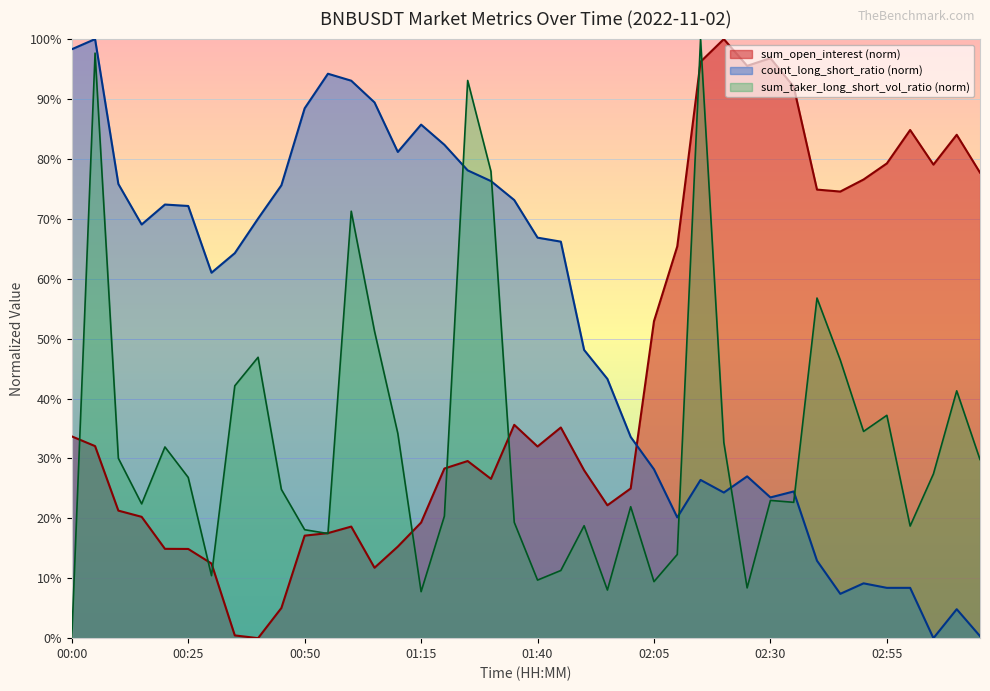

What are all the series names shown in the legend?

sum_open_interest (norm), count_long_short_ratio (norm), sum_taker_long_short_vol_ratio (norm)